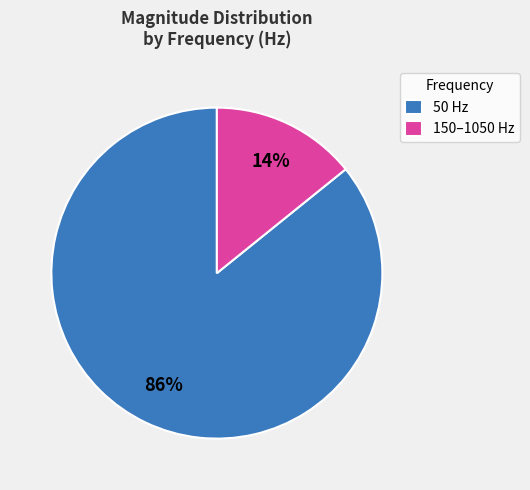

What percentage is the 150–1050 Hz slice, to the nearest percent?

14%